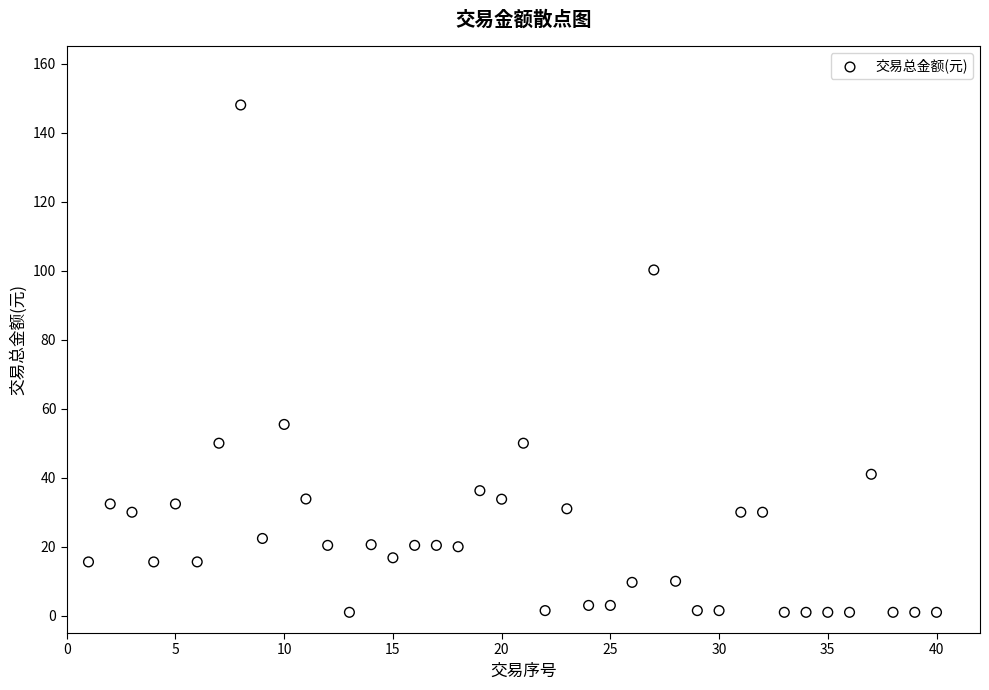

What is the range of X values (max minus min)?

39.0